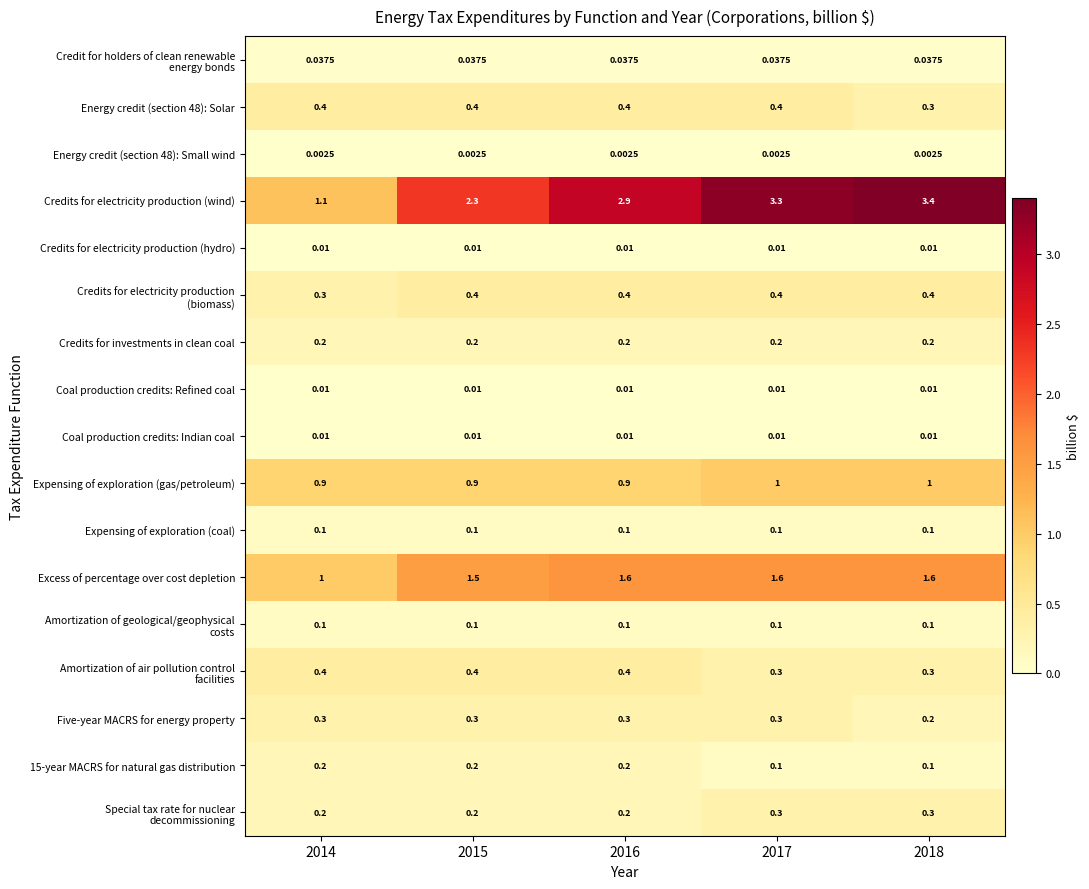

Which series has the largest total across all categories?

Credits for electricity production (wind)